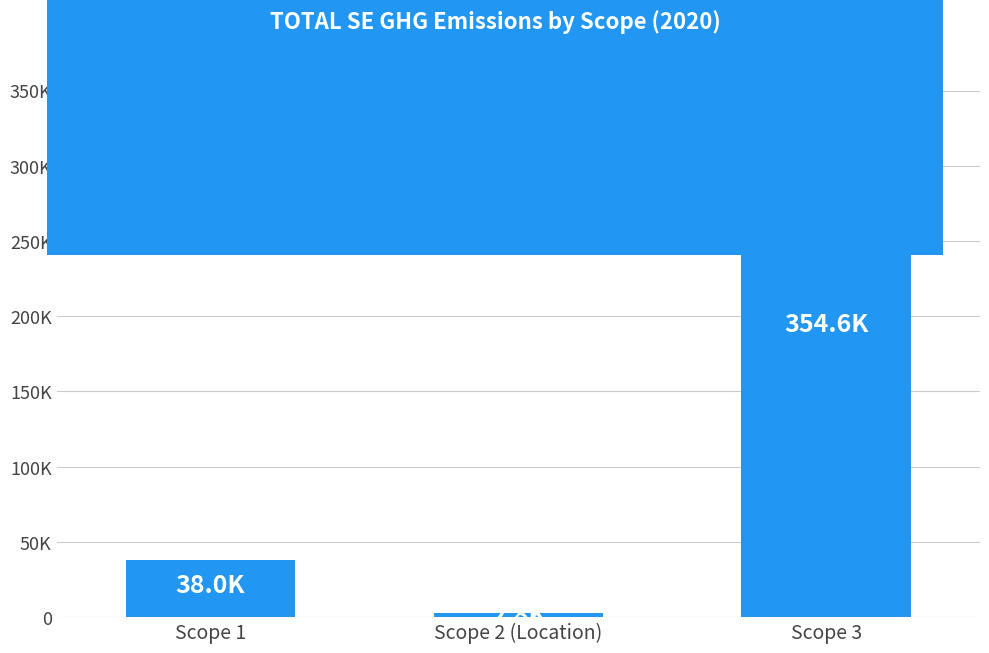

What is the value of the 3rd bar from the left?

354562.0